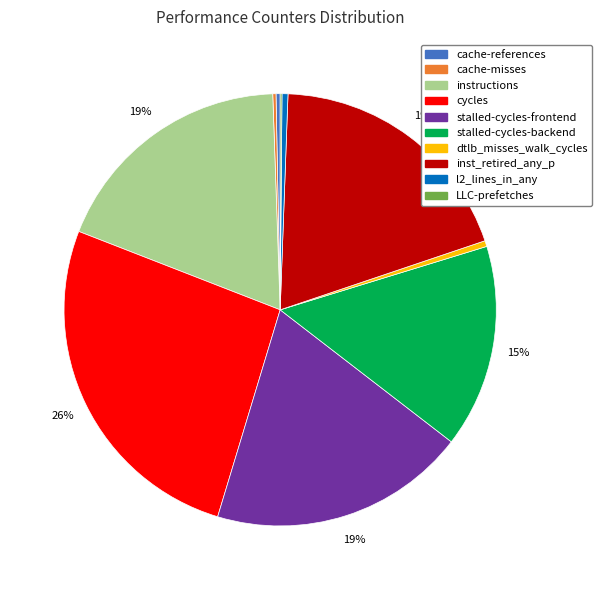

Which has a higher value, cycles or stalled-cycles-frontend?

cycles